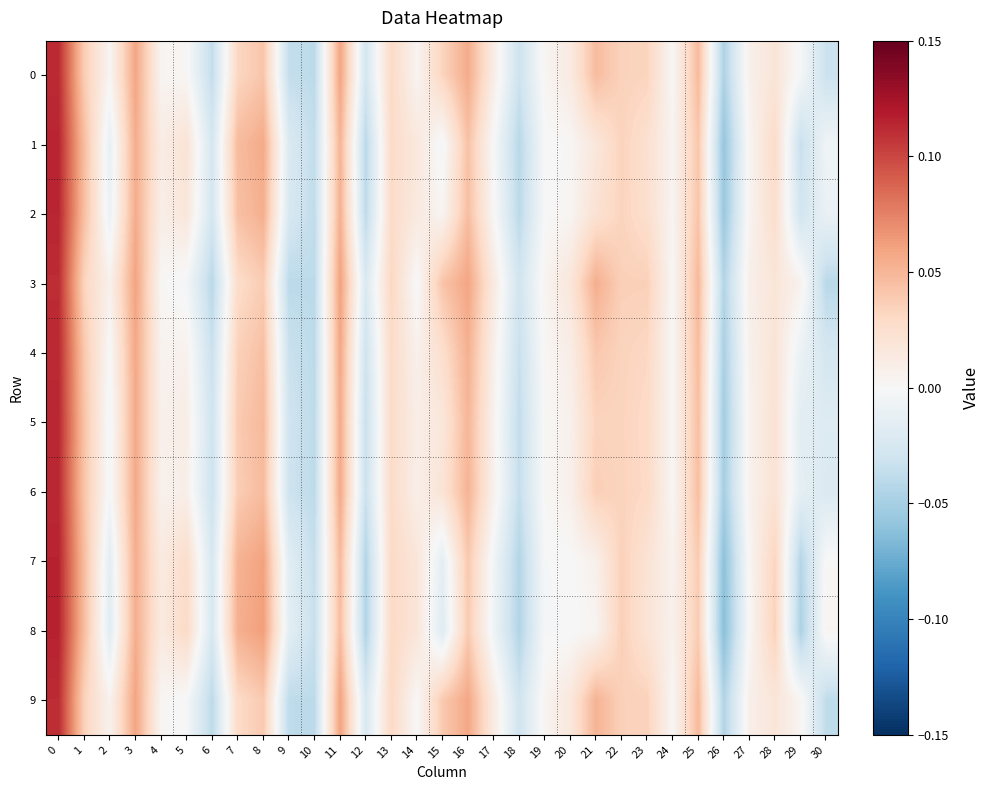

Reading left to right, what are all the values shown in this chart?

row_0: 0.1	0.0	0.0	0.1	0.0	0.0	-0.0	0.0	0.0	-0.0	-0.0	0.1	-0.0	0.0	0.0	0.0	0.1	0.0	-0.0	0.0	0.0	0.0	0.0	0.0	0.0	0.0	-0.0	0.0	0.0	-0.0	-0.0
row_1: 0.1	0.0	-0.0	0.1	0.0	0.0	-0.0	0.0	0.1	-0.0	-0.0	0.1	-0.0	0.0	0.0	-0.0	0.0	-0.0	-0.0	-0.0	0.0	0.0	0.0	0.0	0.0	0.0	-0.1	0.0	0.0	-0.0	-0.0
row_2: 0.1	0.0	-0.0	0.1	0.0	0.0	-0.0	0.0	0.1	-0.0	-0.0	0.1	-0.0	0.0	0.0	0.0	0.0	0.0	-0.0	0.0	0.0	0.0	0.0	0.0	0.0	0.0	-0.1	0.0	0.0	-0.0	-0.0
row_3: 0.1	0.0	0.0	0.1	0.0	-0.0	-0.0	0.0	0.0	-0.0	-0.0	0.1	-0.0	0.0	-0.0	0.0	0.1	0.0	-0.0	0.0	0.0	0.1	0.0	0.0	0.0	0.0	-0.0	0.0	0.0	0.0	-0.0
row_4: 0.1	0.0	-0.0	0.1	0.0	0.0	-0.0	0.0	0.0	-0.0	-0.0	0.1	-0.0	0.0	0.0	0.0	0.1	0.0	-0.0	0.0	0.0	0.0	0.0	0.0	0.0	0.0	-0.0	0.0	0.0	-0.0	-0.0
row_5: 0.1	0.0	-0.0	0.1	0.0	0.0	-0.0	0.0	0.0	-0.0	-0.0	0.1	-0.0	0.0	0.0	0.0	0.1	0.0	-0.0	0.0	0.0	0.0	0.0	0.0	0.0	0.0	-0.1	0.0	0.0	-0.0	-0.0
row_6: 0.1	0.0	-0.0	0.1	0.0	0.0	-0.0	0.0	0.0	-0.0	-0.0	0.1	-0.0	0.0	0.0	0.0	0.1	0.0	-0.0	0.0	0.0	0.0	0.0	0.0	0.0	0.0	-0.1	0.0	0.0	-0.0	-0.0
row_7: 0.1	0.0	-0.0	0.1	0.0	0.0	-0.0	0.1	0.1	-0.0	-0.0	0.0	-0.0	0.0	0.0	-0.0	0.0	-0.0	-0.0	-0.0	-0.0	0.0	0.0	0.0	0.0	0.0	-0.1	0.0	0.0	-0.0	0.0
row_8: 0.1	0.0	-0.0	0.1	0.0	0.0	-0.0	0.1	0.1	-0.0	-0.0	0.0	-0.0	0.0	0.0	-0.0	0.0	-0.0	-0.0	-0.0	-0.0	0.0	0.0	0.0	0.0	0.0	-0.1	0.0	0.0	-0.0	0.0
row_9: 0.1	0.0	0.0	0.1	0.0	-0.0	-0.0	0.0	0.0	-0.0	-0.0	0.1	-0.0	0.0	0.0	0.0	0.1	0.0	-0.0	0.0	0.0	0.1	0.0	0.0	0.0	0.0	-0.0	0.0	0.0	0.0	-0.0